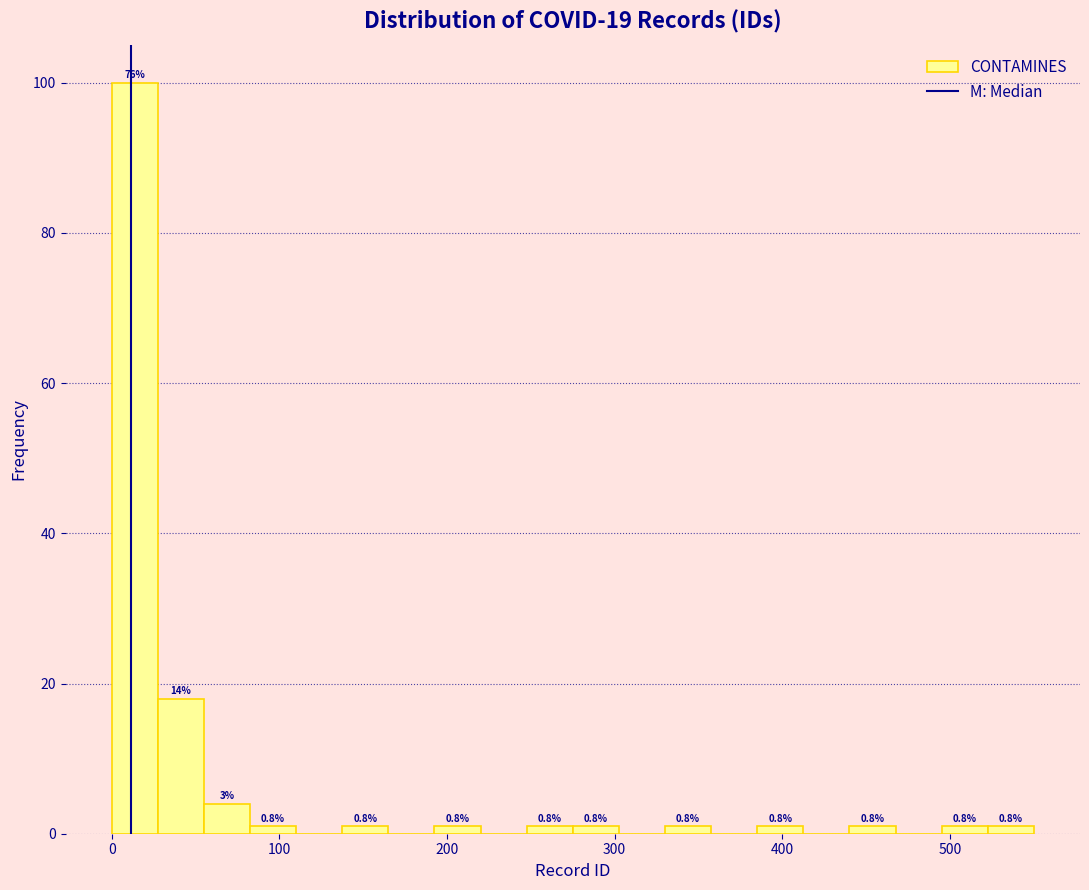

Read against the x-axis, roughly where is the centre of the tallest bar?

10